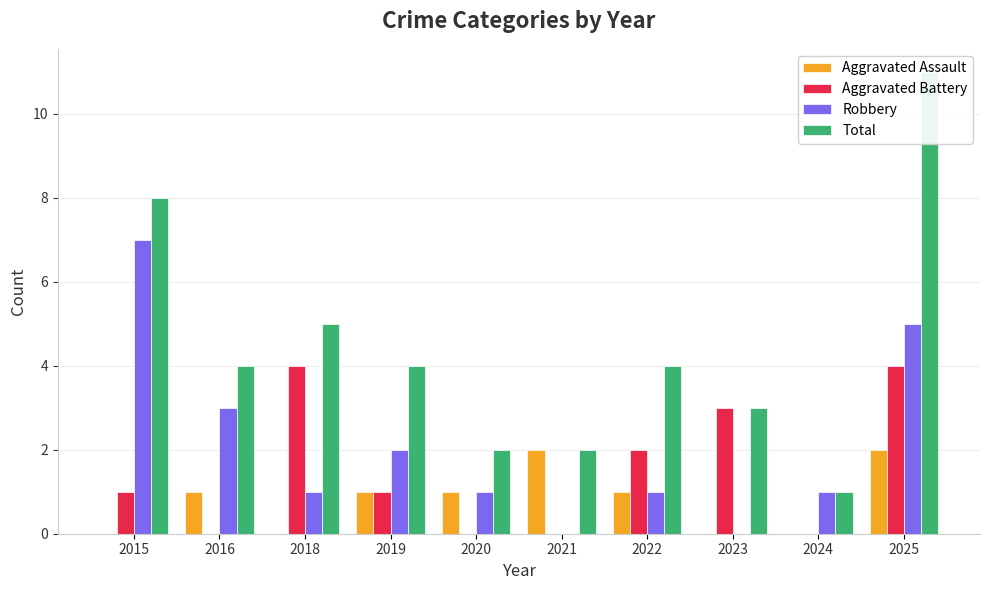

At which category does the chart reach its peak across all series?

2025